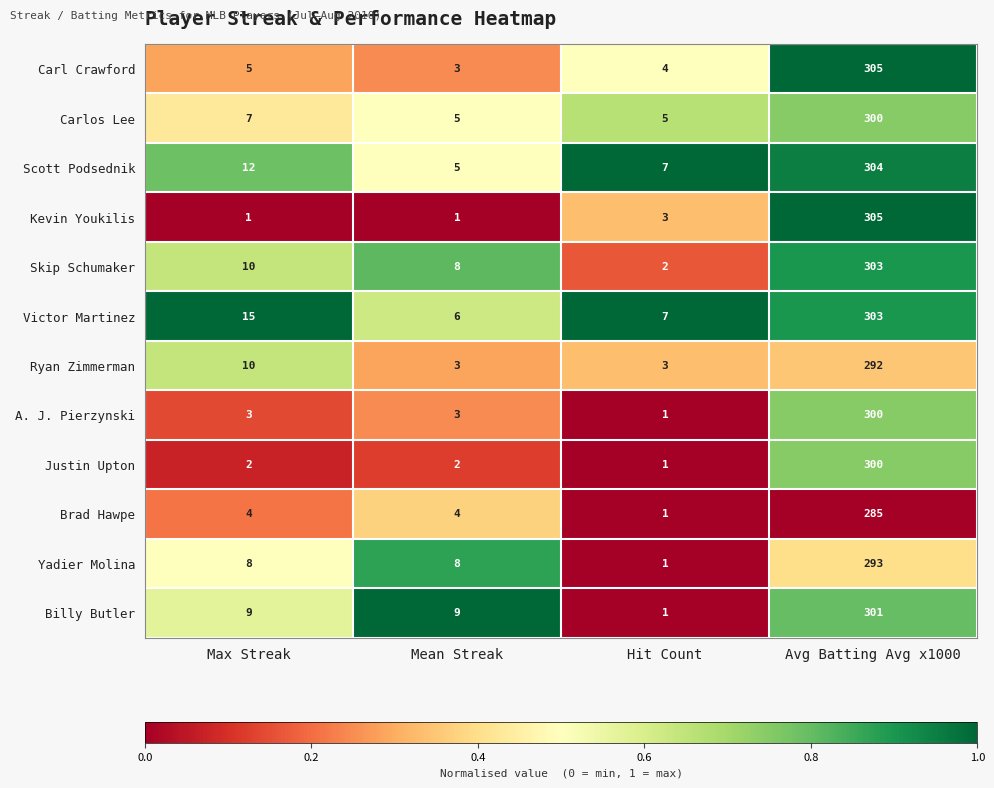

At which category does the chart reach its peak across all series?

Avg Batting Avg x1000